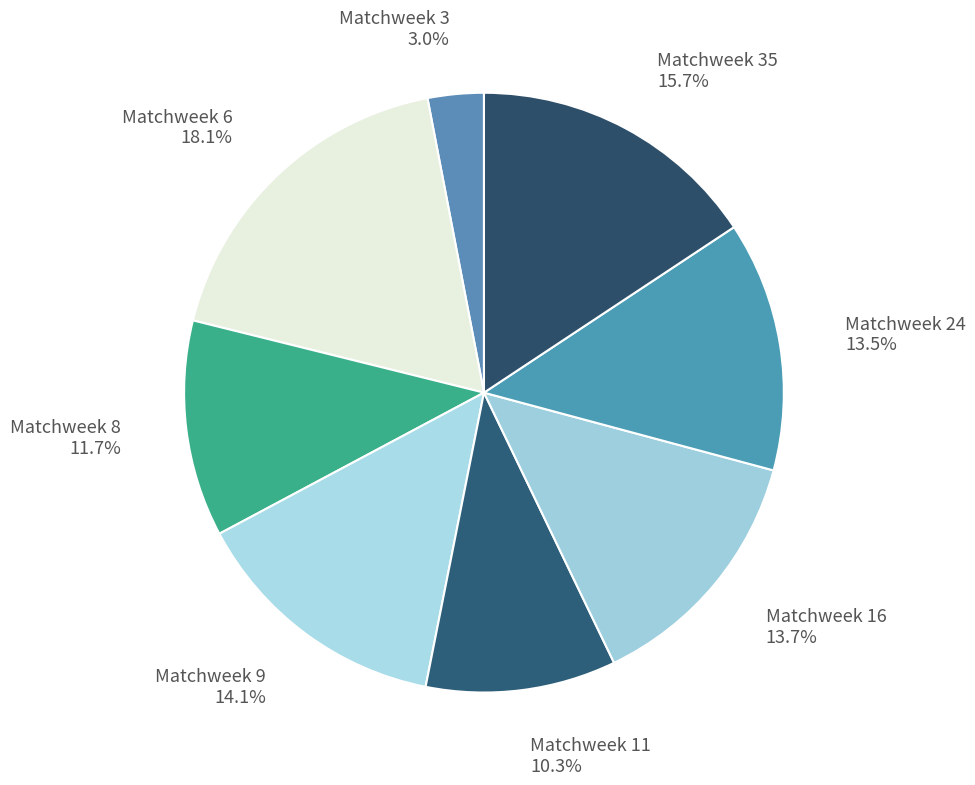

Is Matchweek 24 the majority of the pie?

No